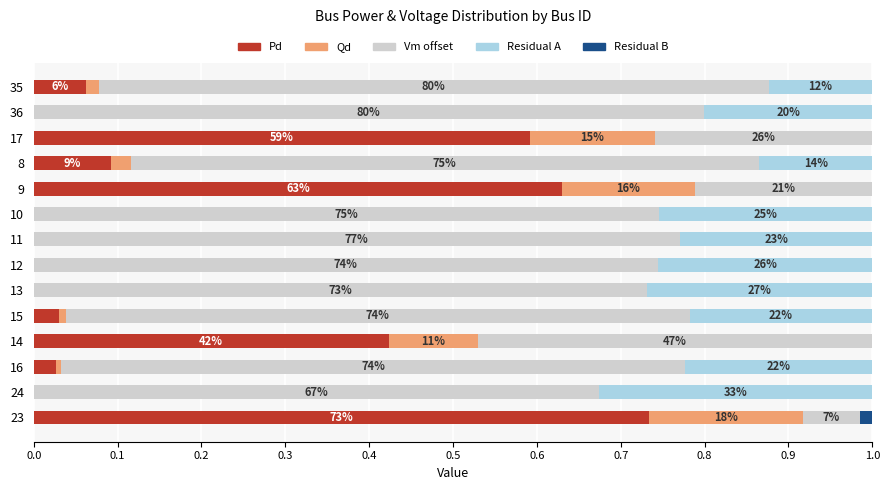

True or false: Pd has a value of 0.0 at 15.

True